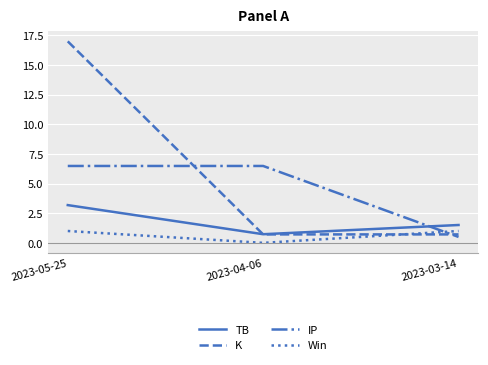

What is the spread (max minus min) of values at 2023-03-14?

1.0